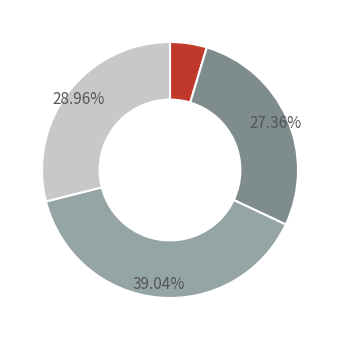

Is there any slice that represents more than half of the pie?

No